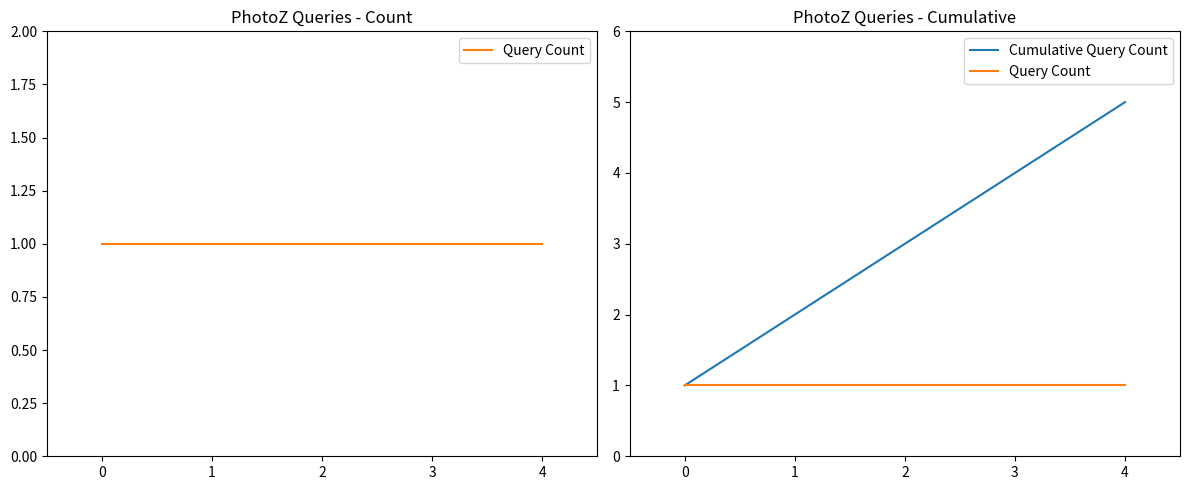

Reading right to left, transcribe all the data shown in this chart.

Query Count: 1	1	1	1	1
Cumulative Query Count: 5	4	3	2	1